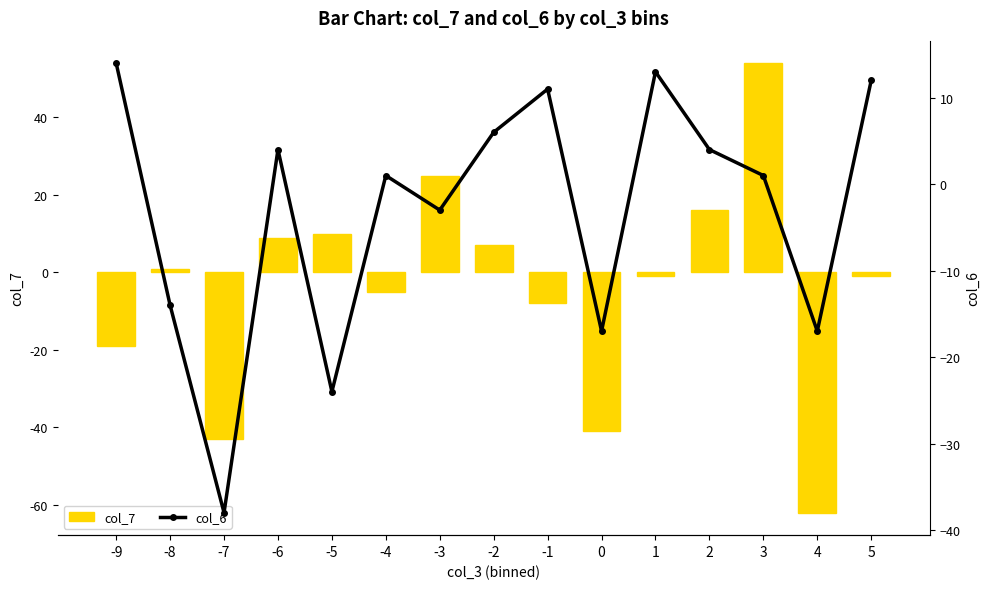

What is the total value across all series at 1?

12